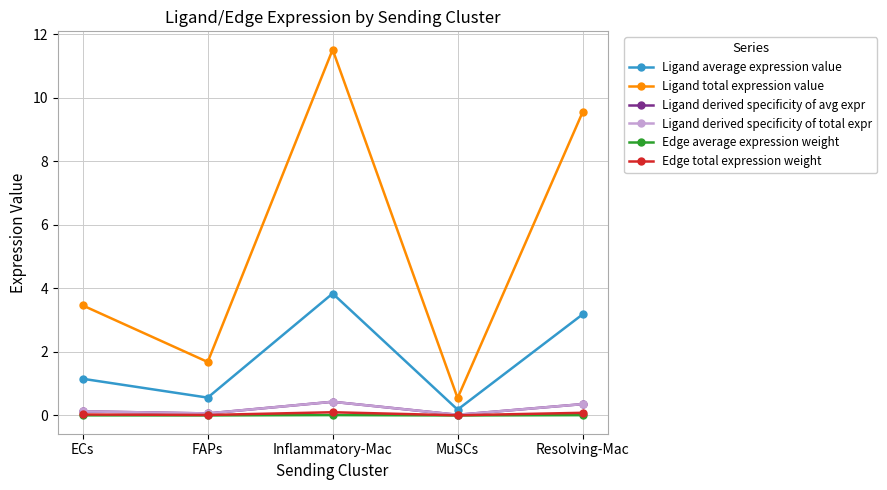

At which category is the sum across all series the highest?

Inflammatory-Mac